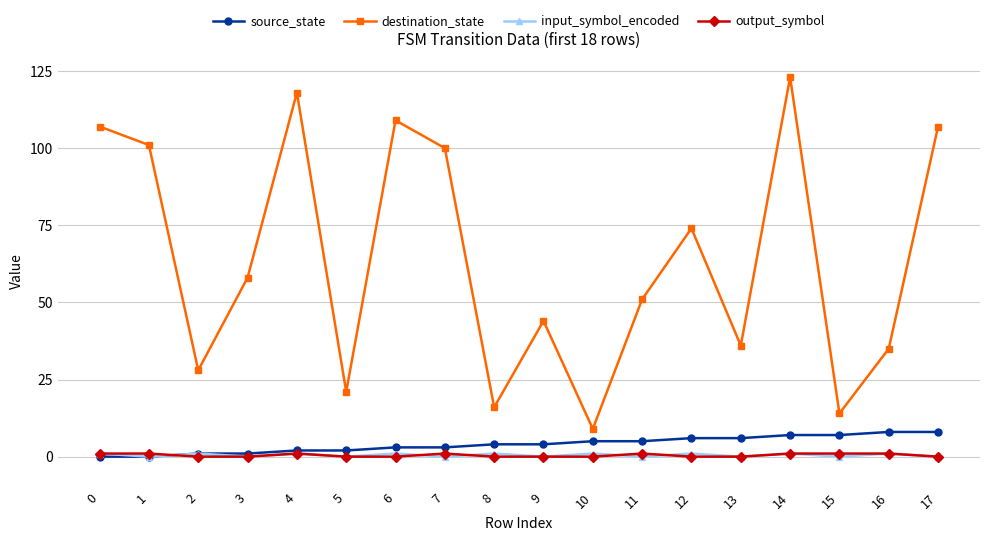

True or false: input_symbol_encoded and destination_state cross at least once.

False